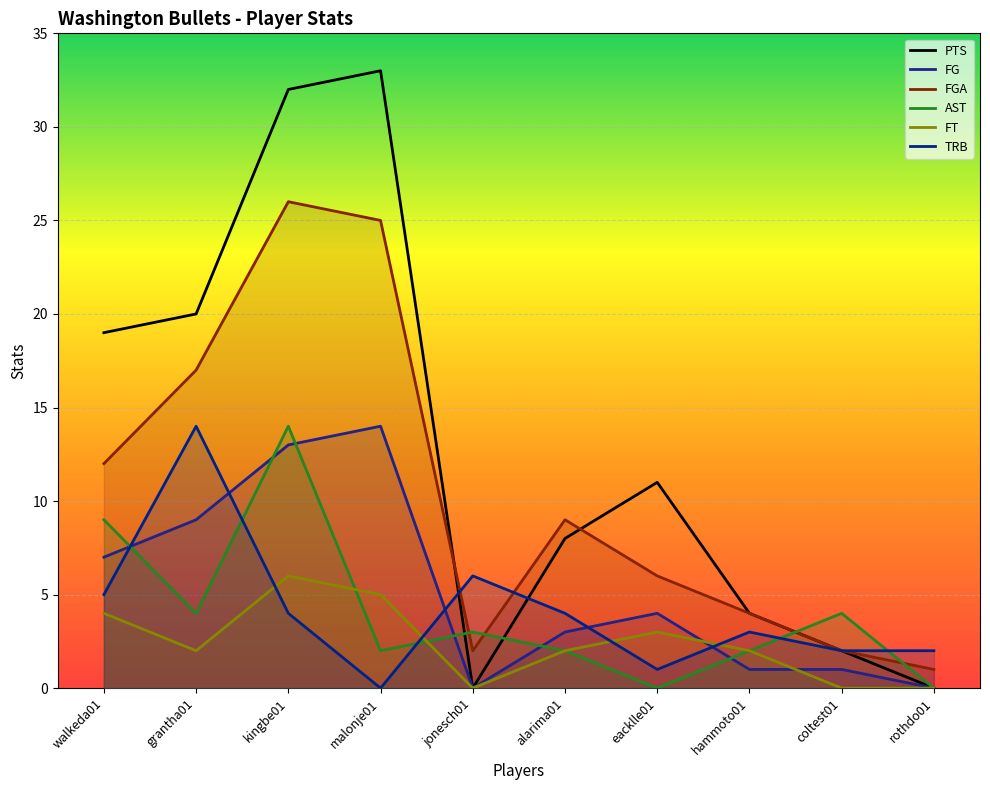

At hammoto01, list the series in order from largest to smallest.

PTS, FGA, TRB, AST, FT, FG